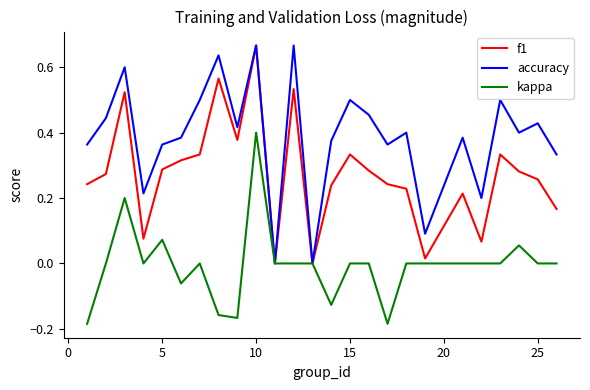

Which series has the largest total across all categories?

accuracy